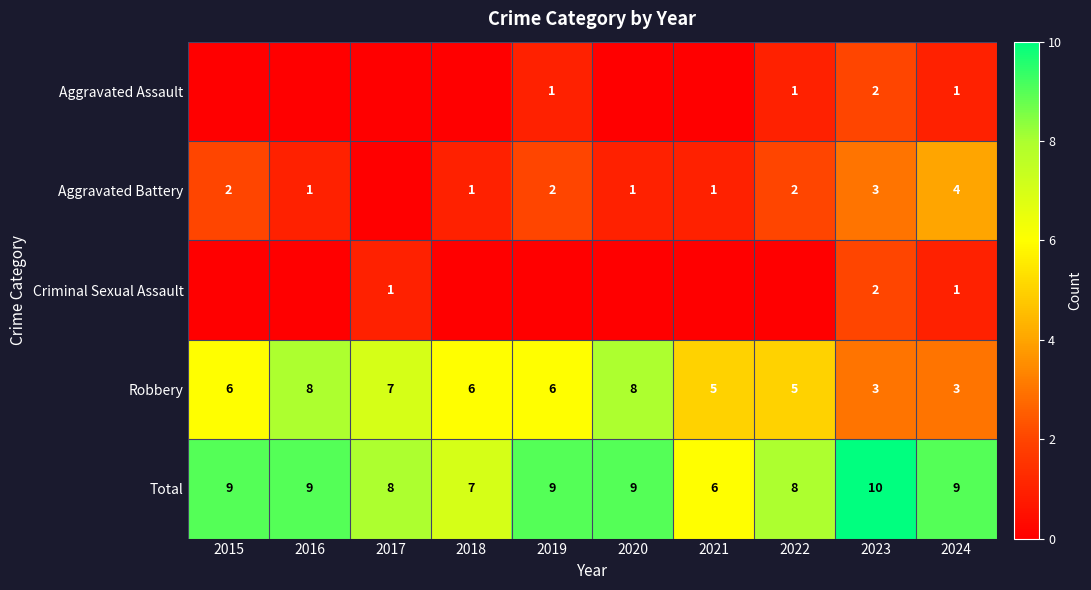

What is the sum of all Robbery values?

57